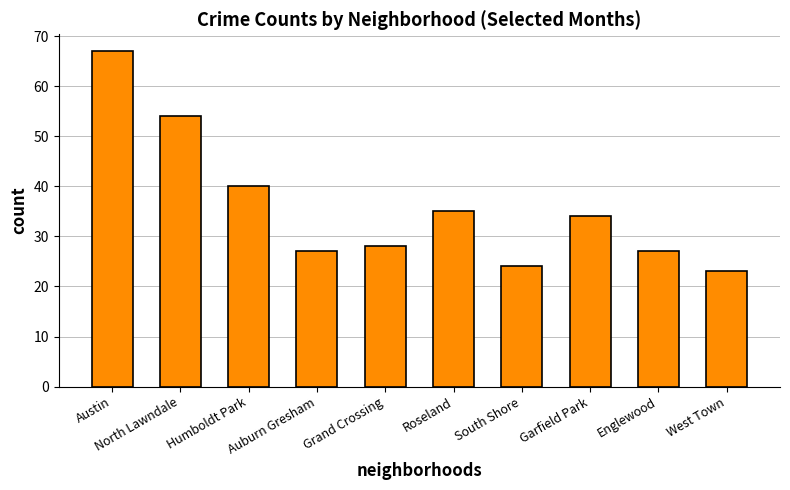

What position from the left is West Town?

10